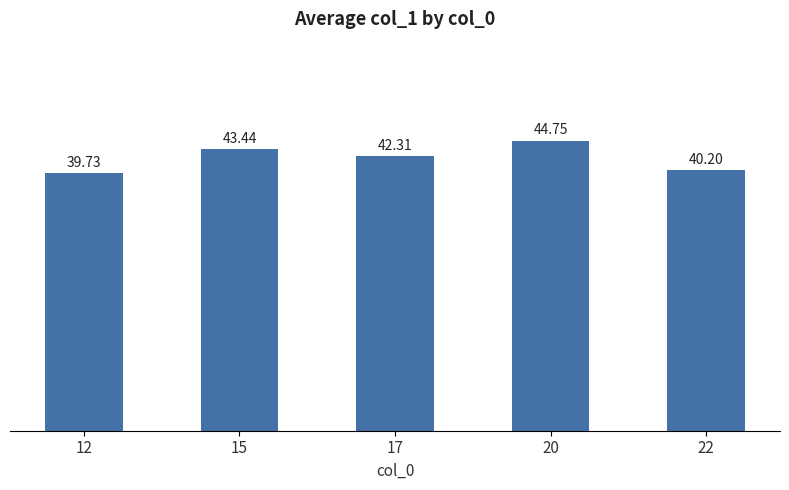

Are the bars horizontal?

No